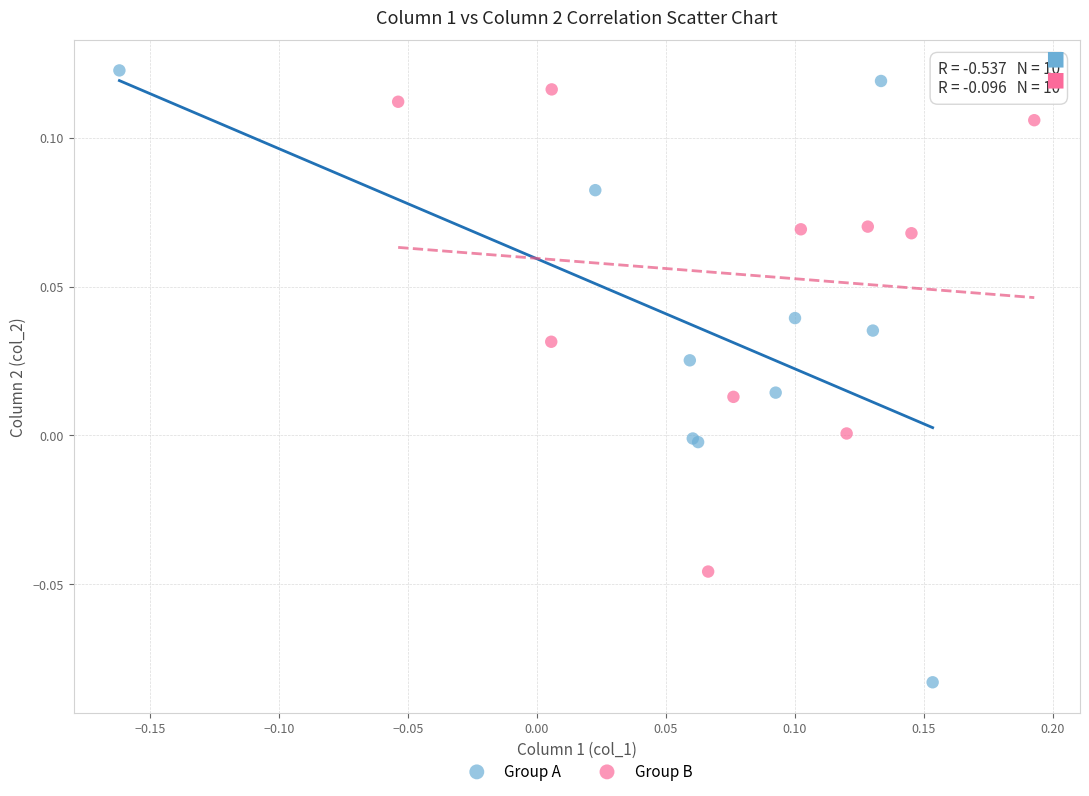

What are all the series names shown in the legend?

Group A, Group B